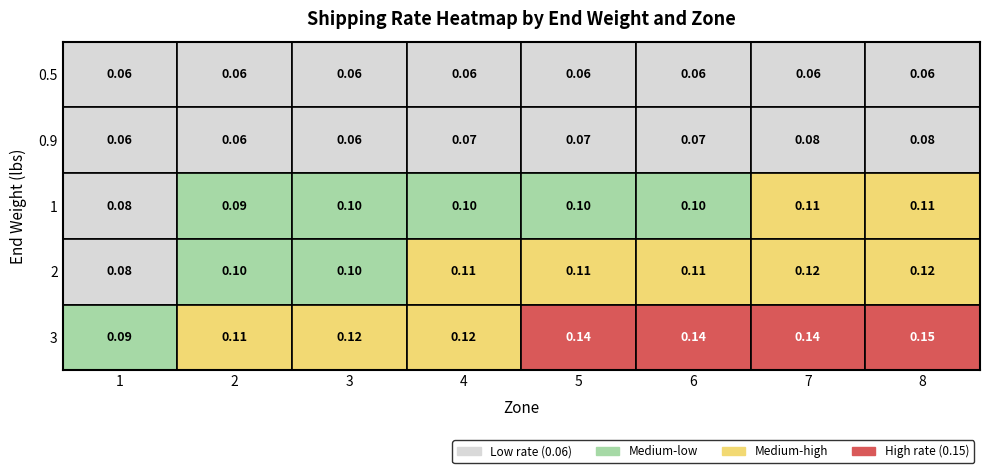

What is the sum of all 0.9 values?

0.6